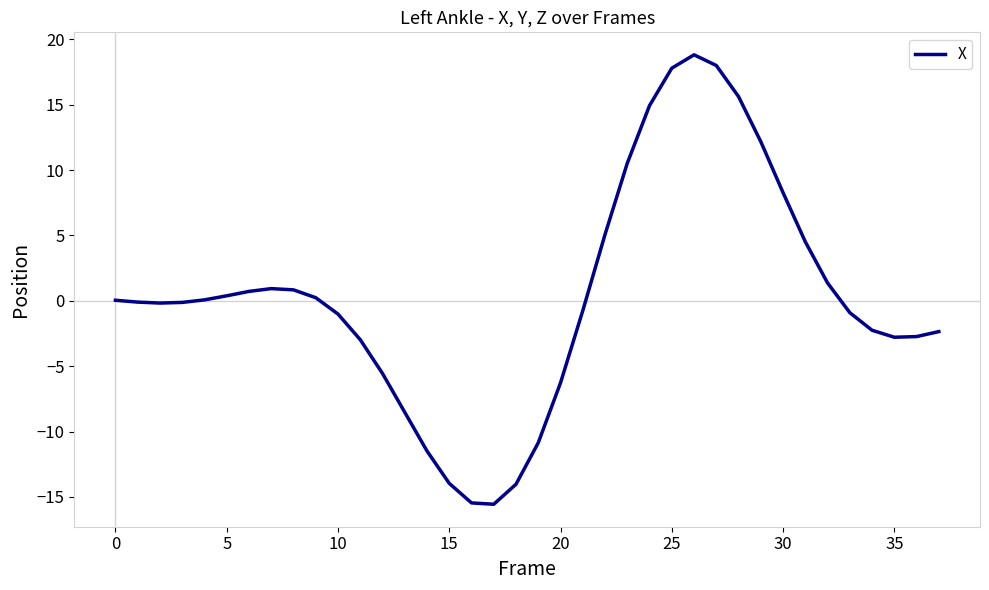

What is the difference between the maximum and minimum values?

34.4